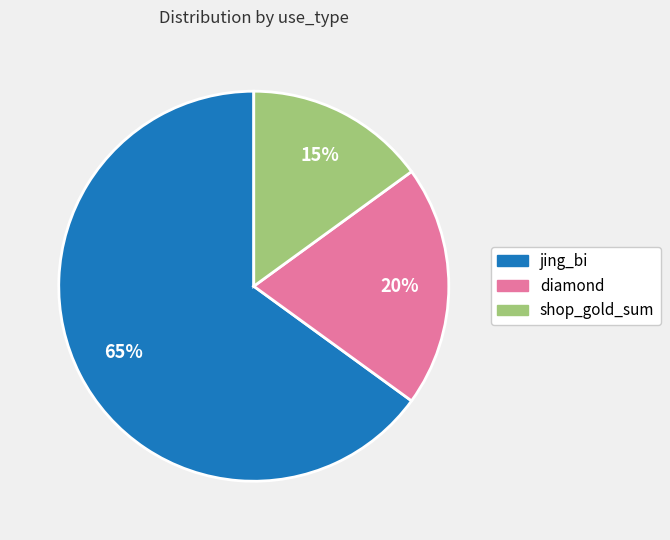

Do jing_bi and shop_gold_sum together represent more than half of the pie?

Yes